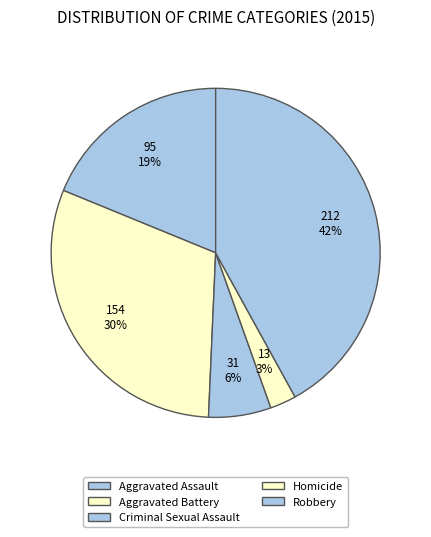

How many segments does this pie chart have?

5